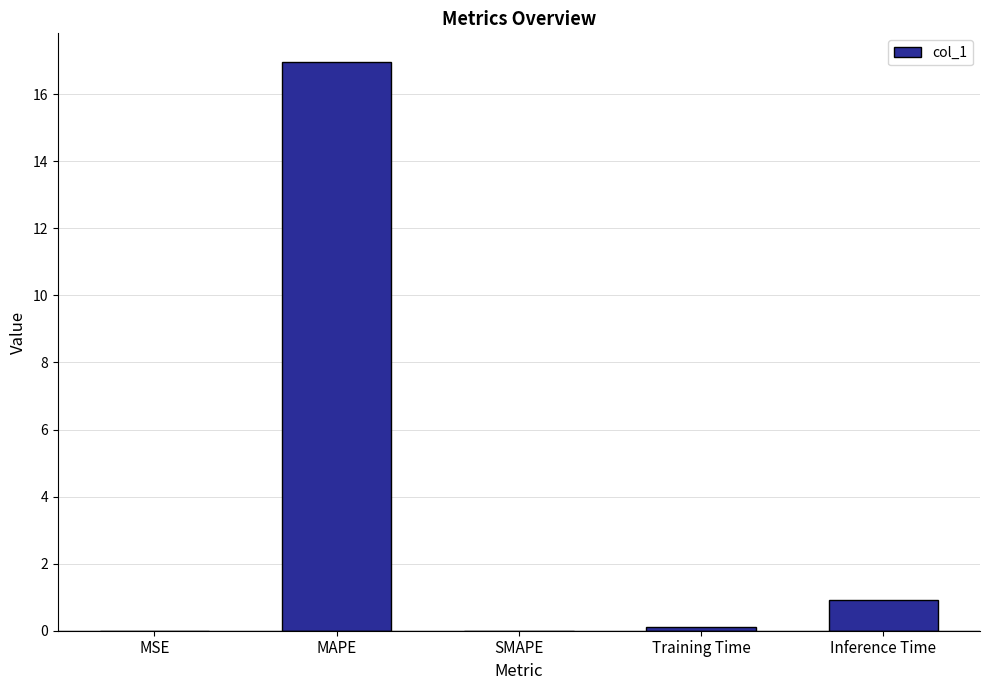

What is the sum of the values at SMAPE and MAPE?

17.0